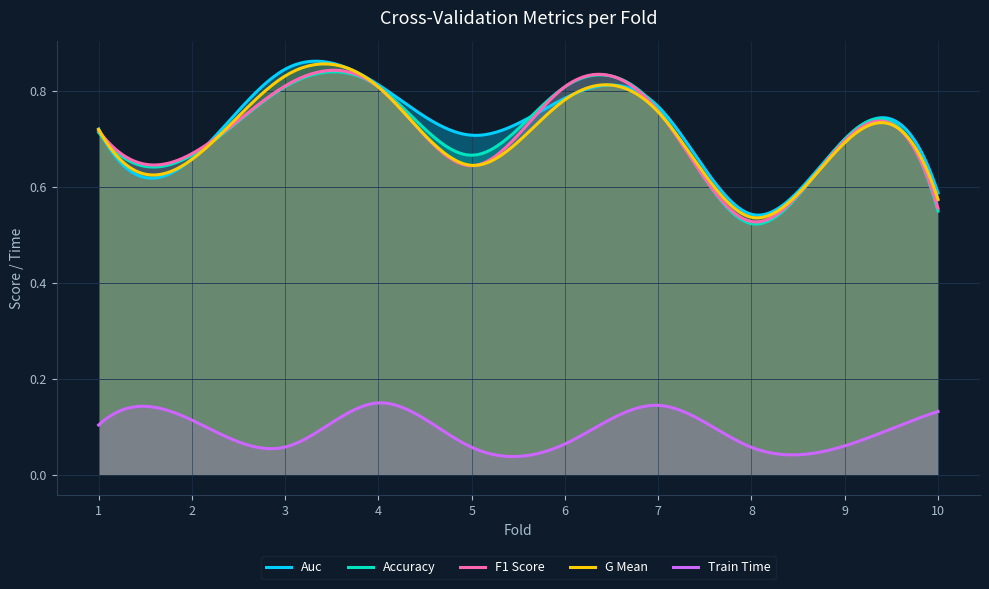

List the labels in order of auc value, smallest first.

8, 10, 2, 9, 5, 1, 7, 6, 4, 3